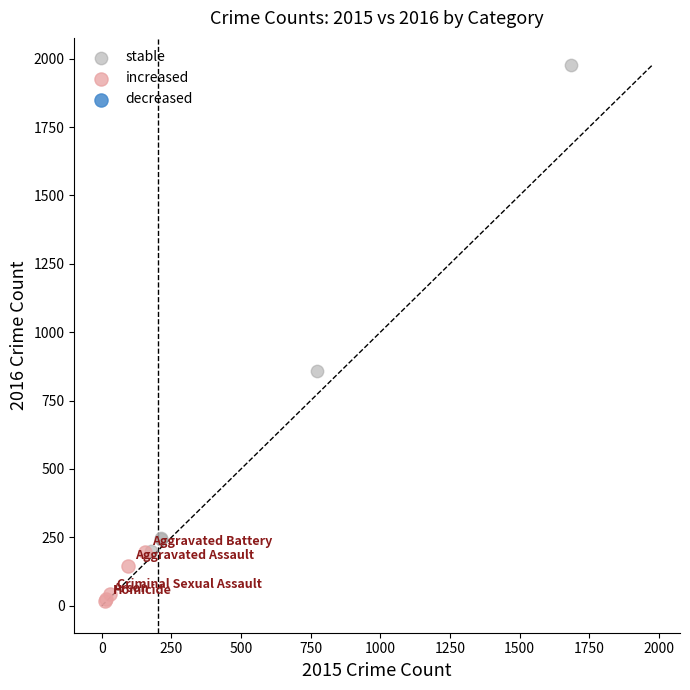

Which series reaches the maximum Y coordinate?

stable